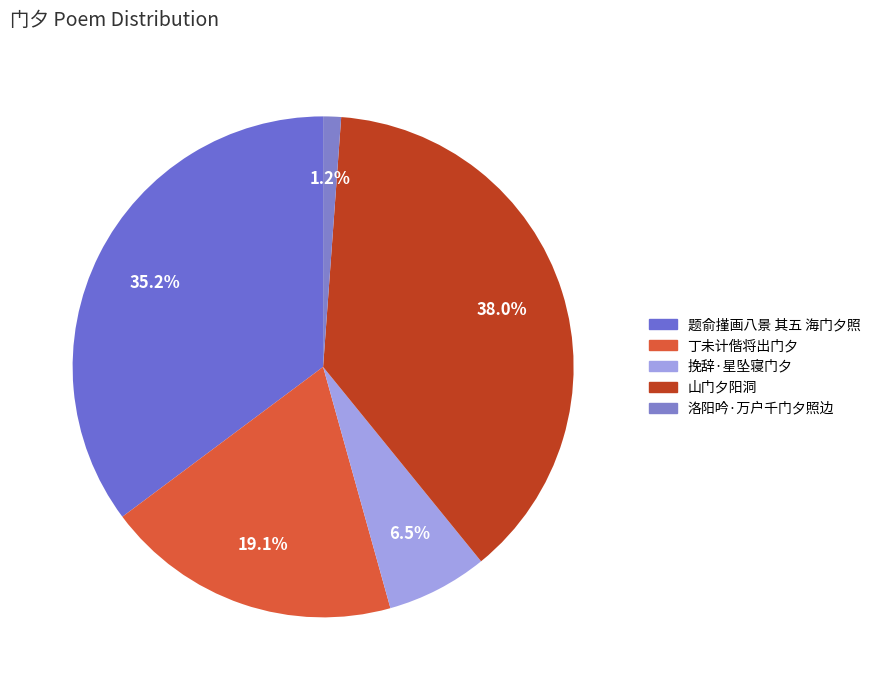

What is the largest slice in the pie chart?

山门夕阳洞